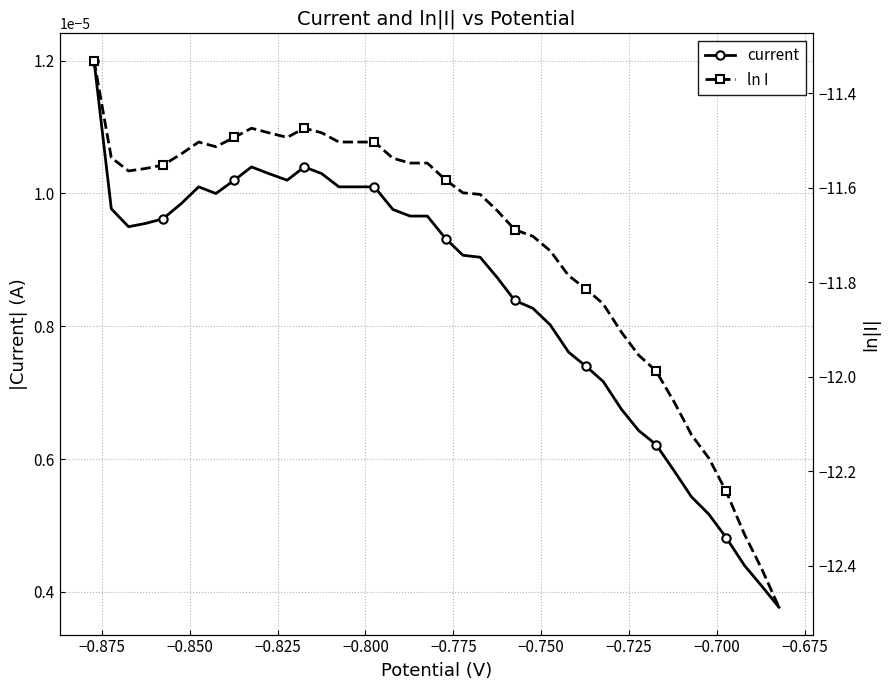

Count the number of data series in this chart.

2